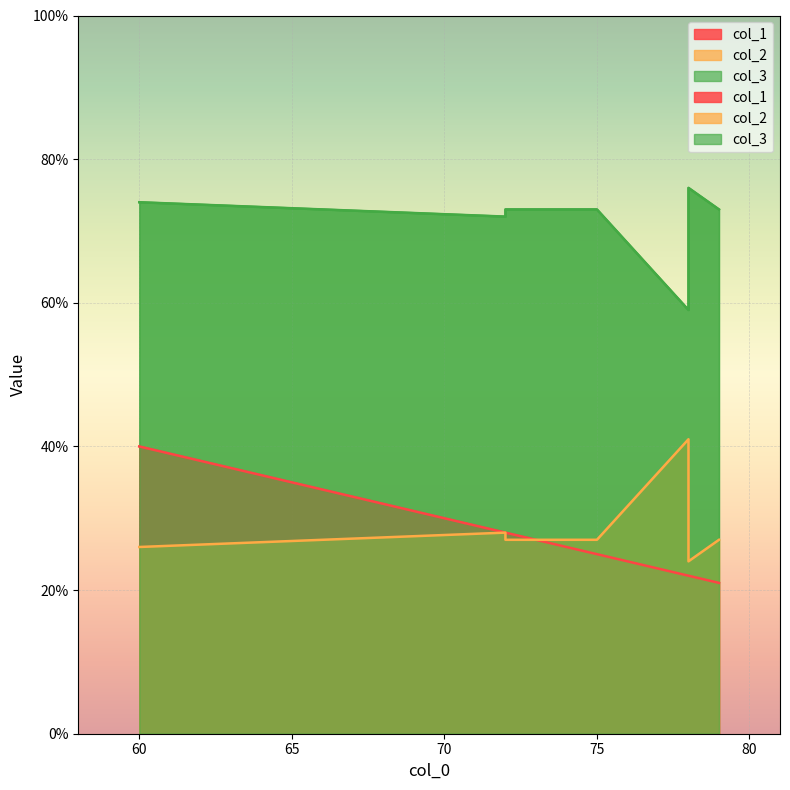

True or false: col_2 has more than 0 points higher than both neighbors.

True